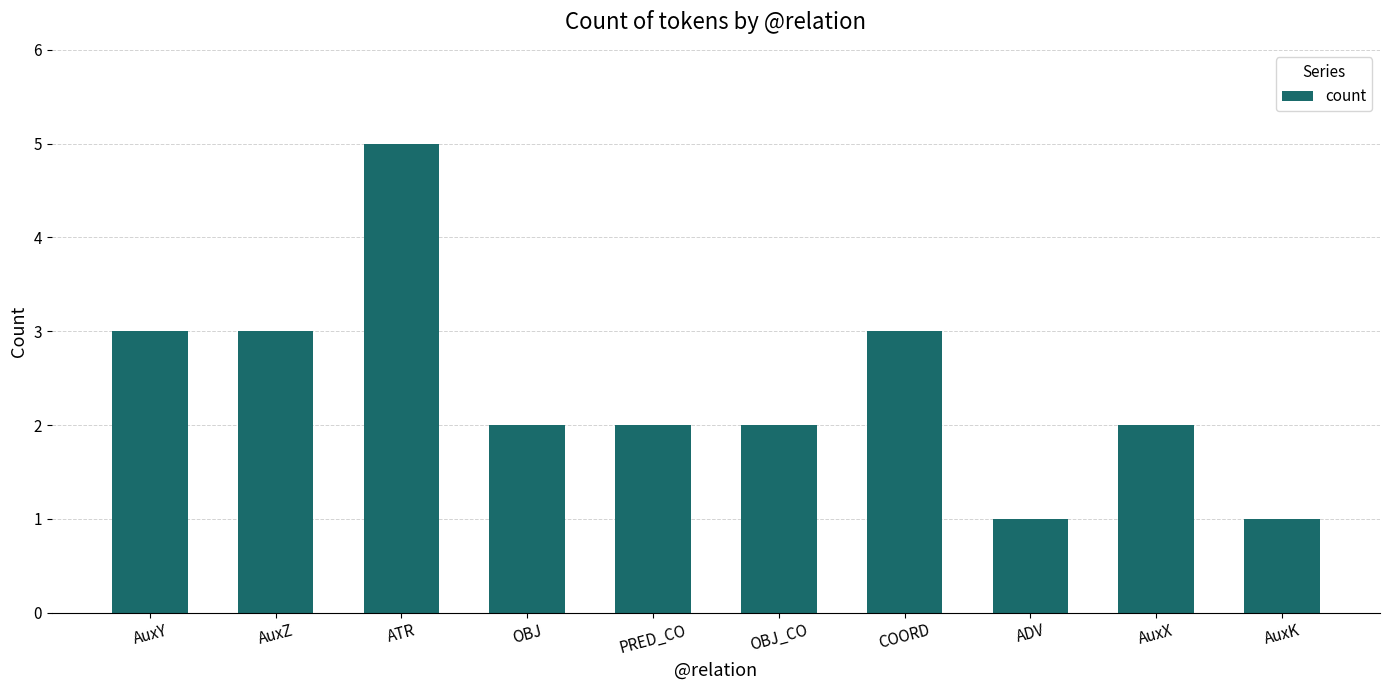

What is the change in value from AuxX to AuxK?

-1